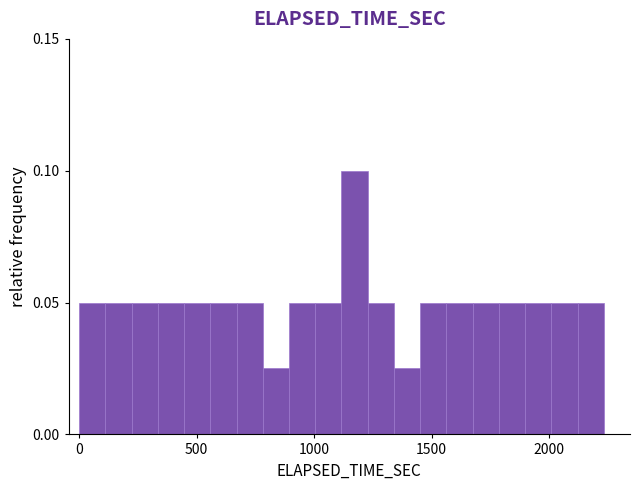

Around what value on the x-axis is the tallest bar? Give the approximate position of its centre, as read against the axis.

1150